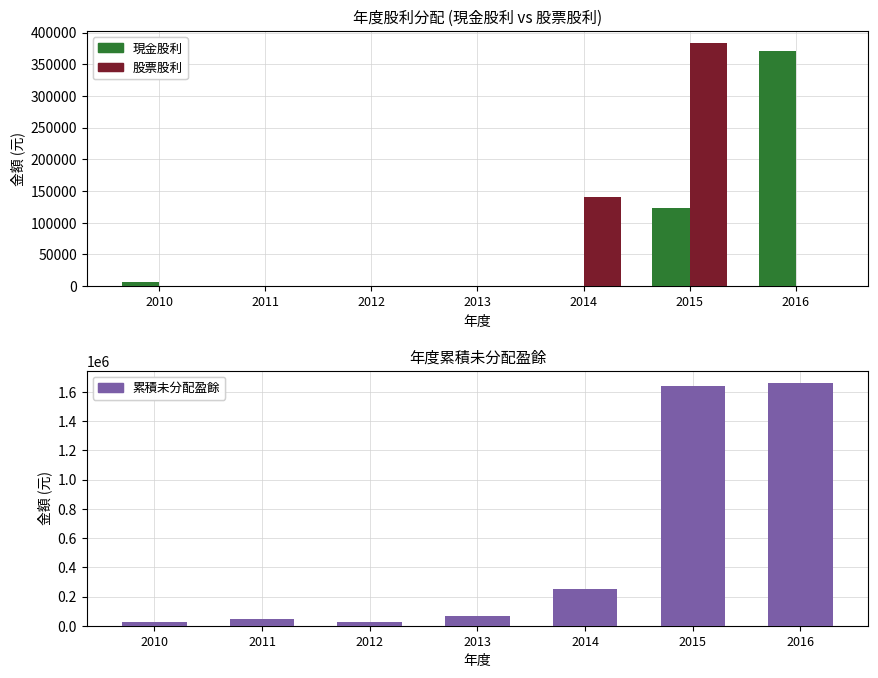

Which category has the lowest value in the 股票股利 series?

2010